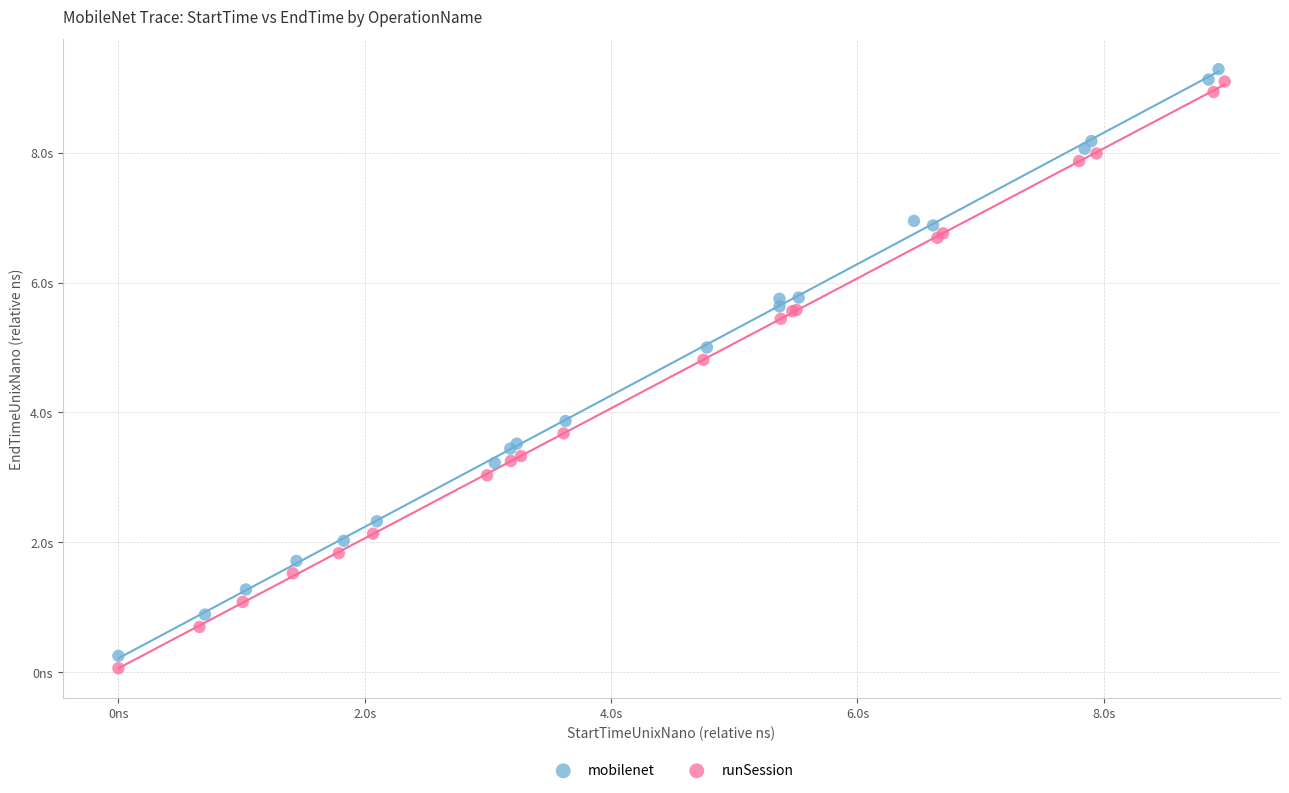

What are all the series names shown in the legend?

mobilenet, runSession